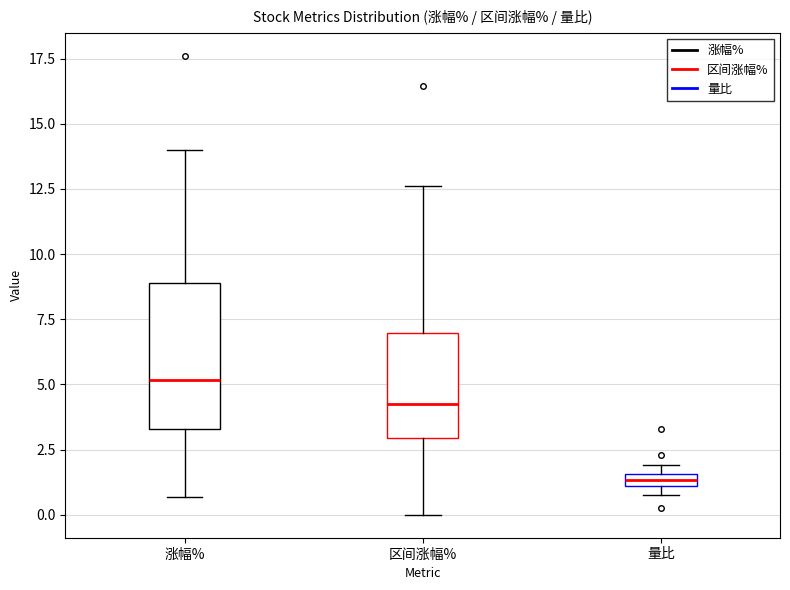

Which box is the tallest, from its lower edge to its upper edge?

涨幅%